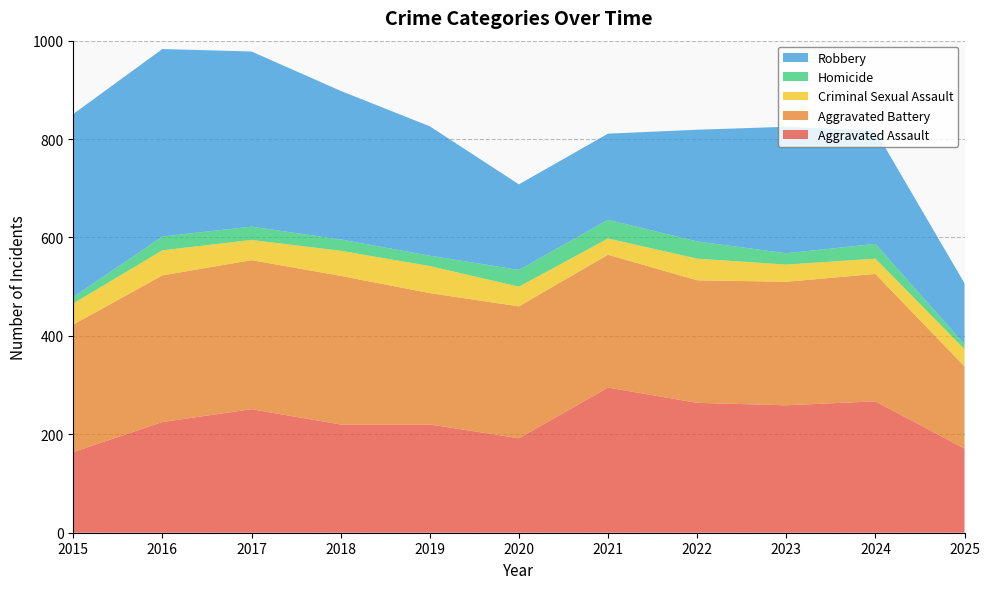

Reading left to right, list all the values displayed in this chart.

Aggravated Assault: 164	225	251	220	220	192	295	264	259	267	171
Aggravated Battery: 259	298	303	302	267	268	270	249	251	259	167
Criminal Sexual Assault: 43	51	41	51	55	40	33	44	35	31	35
Homicide: 13	28	27	23	21	34	38	35	23	30	10
Robbery: 372	381	356	302	263	174	175	227	257	230	124